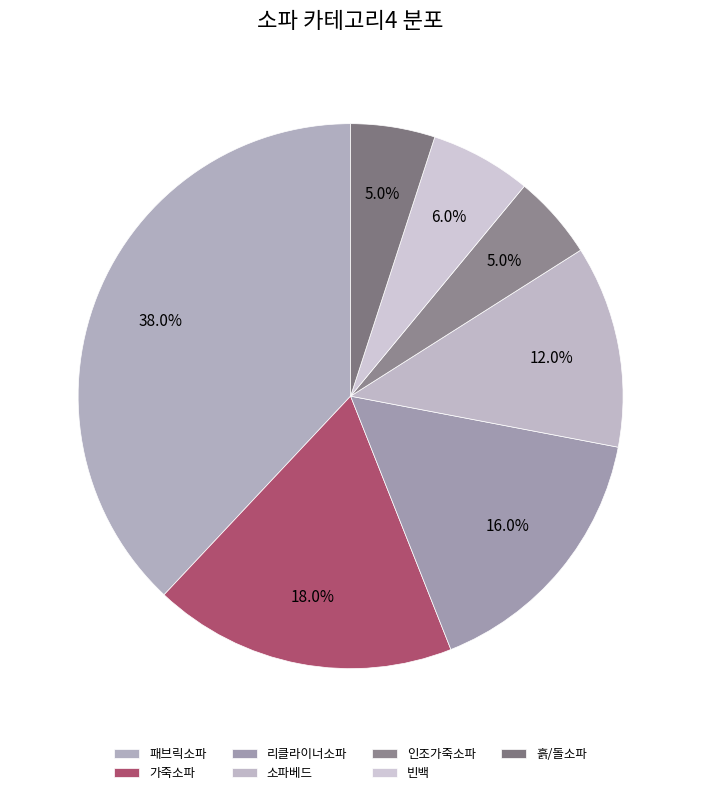

What is the largest slice in the pie chart?

패브릭소파